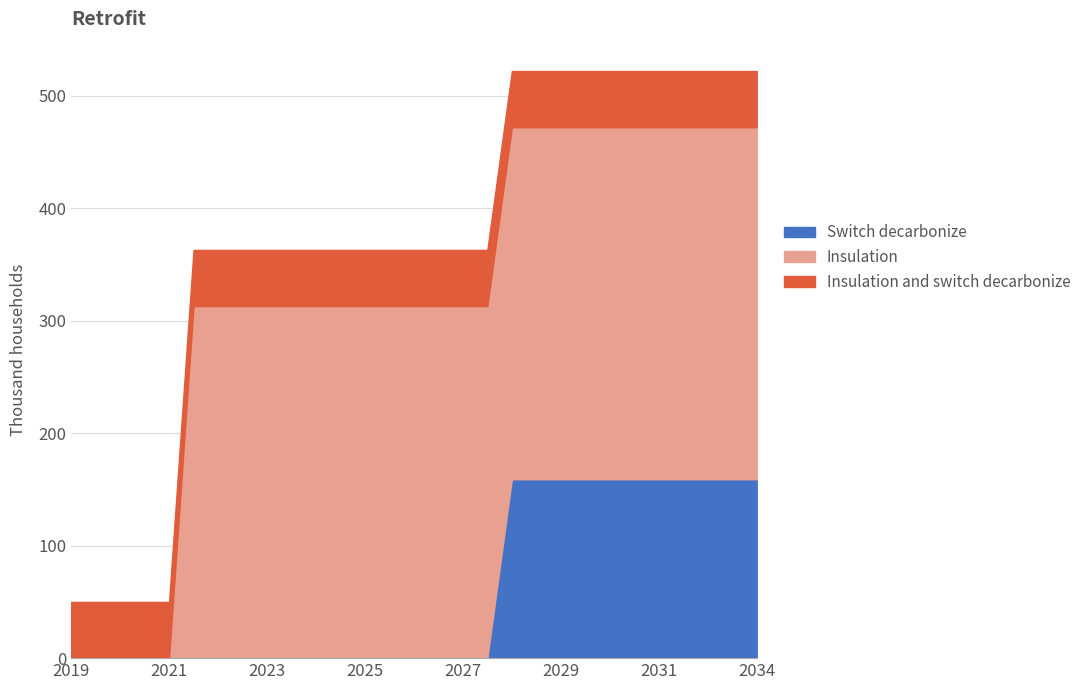

What is the maximum value for Switch decarbonize?

159.1